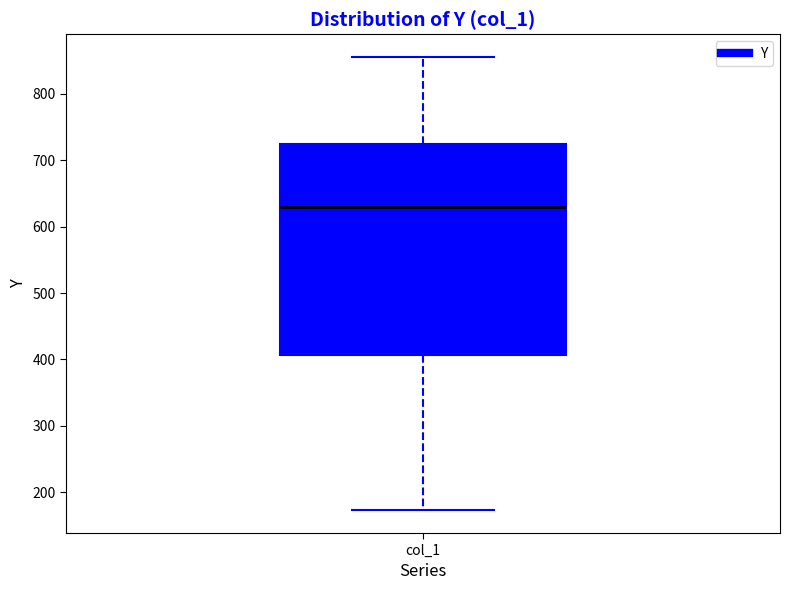

Where does the upper whisker of the box for col_1 end on the y-axis? The values are not printed on the chart, so give them approximately, as read against the axis.

860